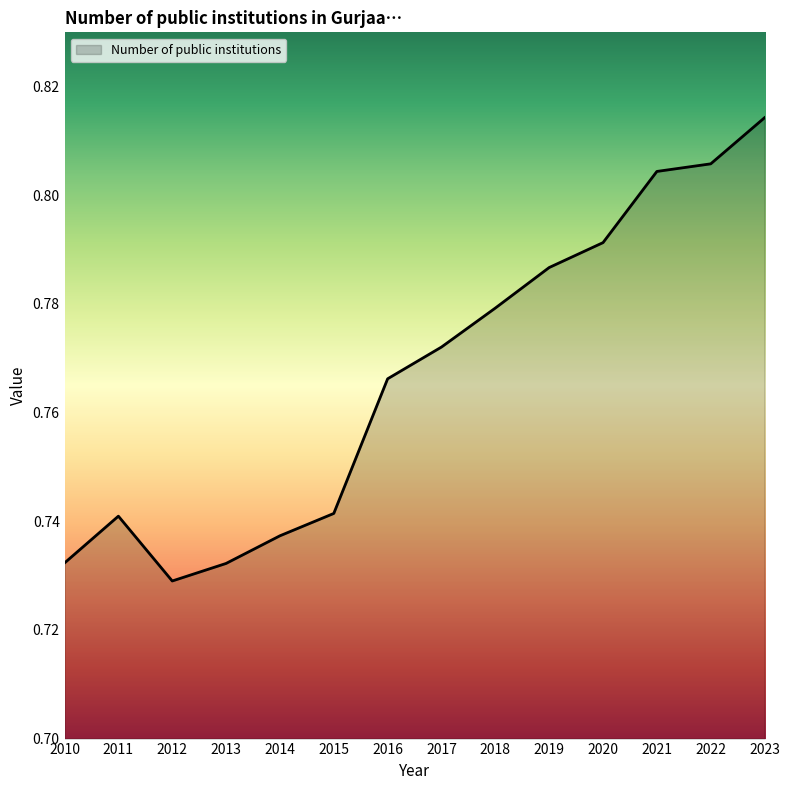

What is the change in value from 2012 to 2021?

+0.1